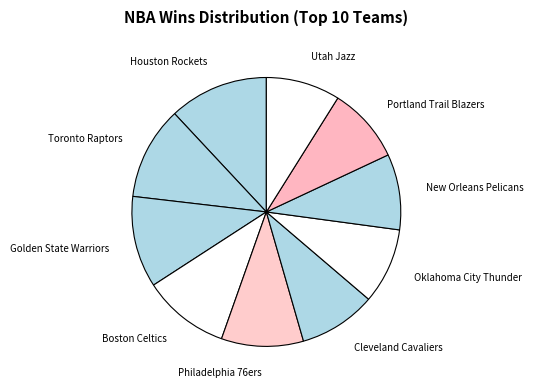

How many slices are in this pie chart?

10